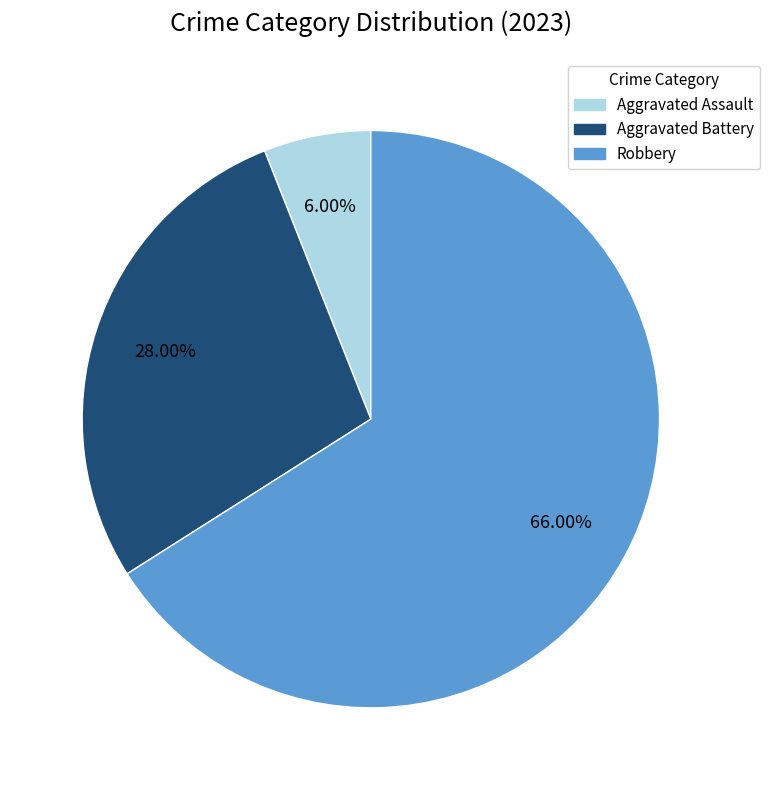

Is there a majority slice in this chart?

Yes